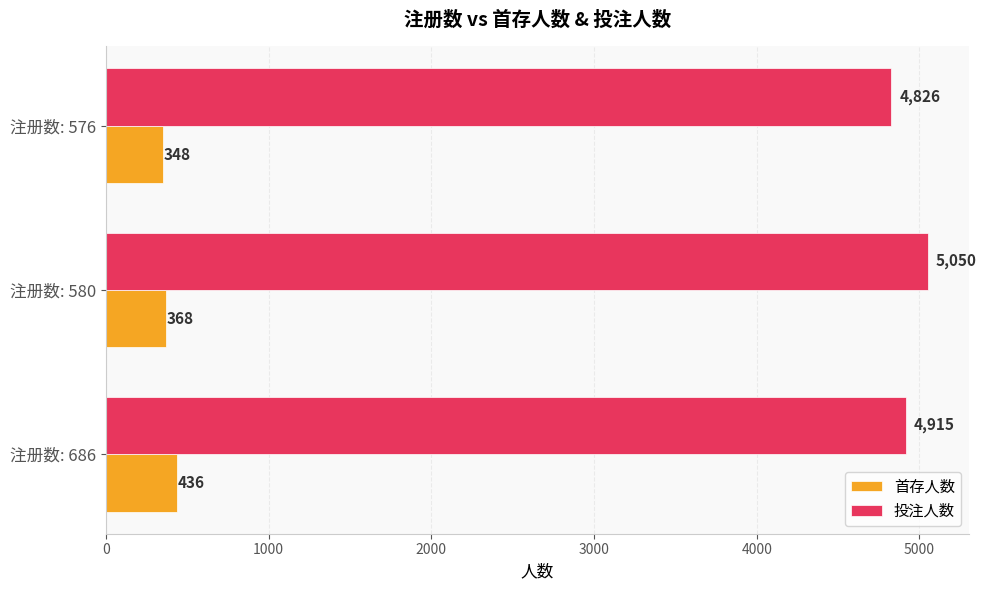

What are all the series names shown in the legend?

首存人数, 投注人数